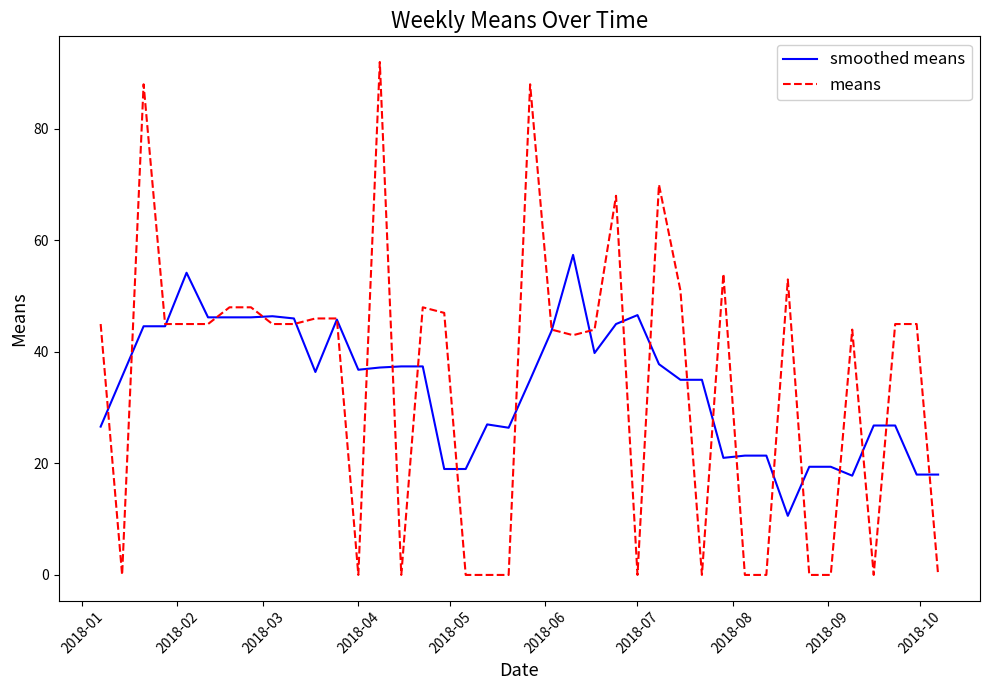

Which series has the largest range (max minus min)?

means